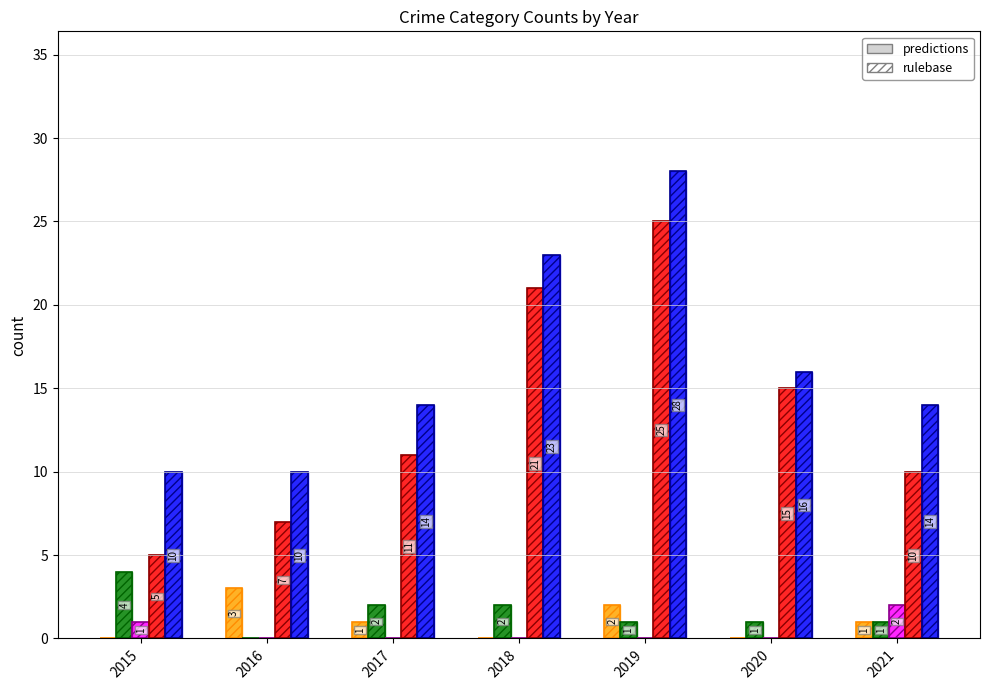

What is the total value across all series at 2018?

92